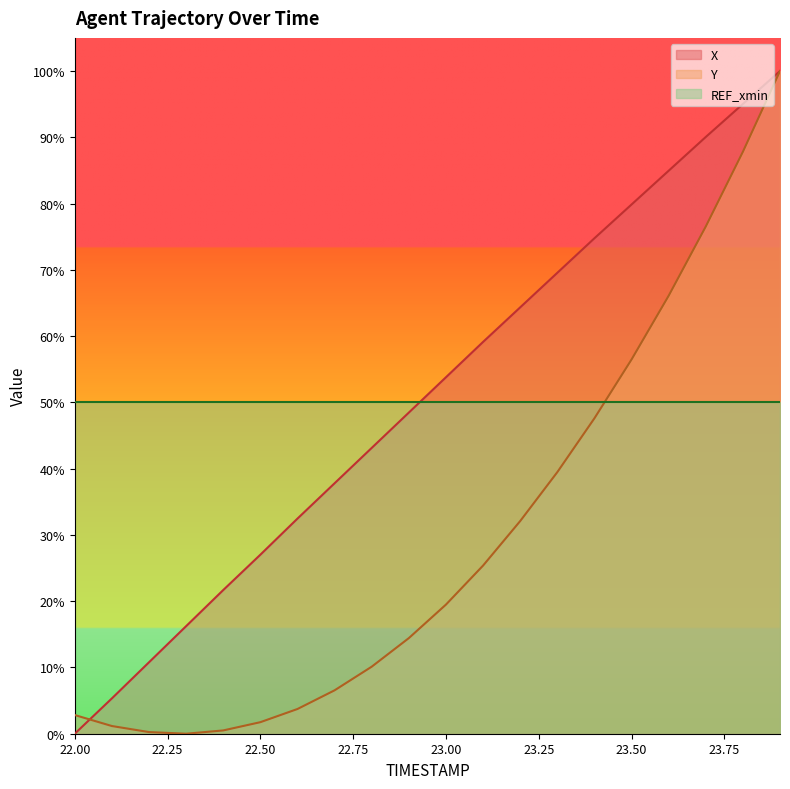

Where do Y and X first cross each other?

22.0 and 22.1